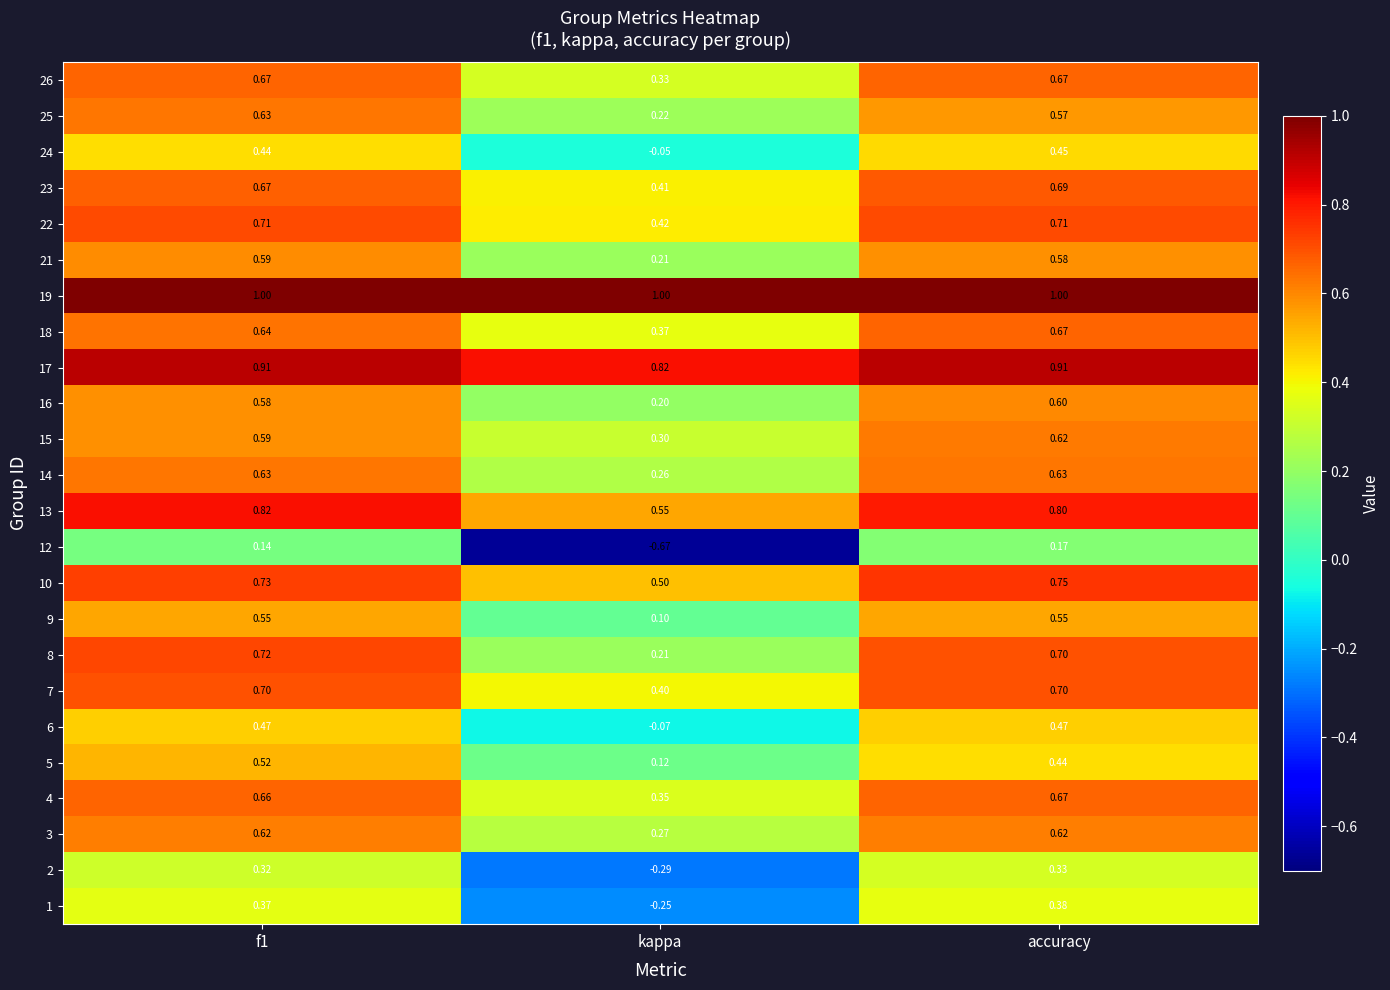

Which category has the lowest value across all series?

kappa